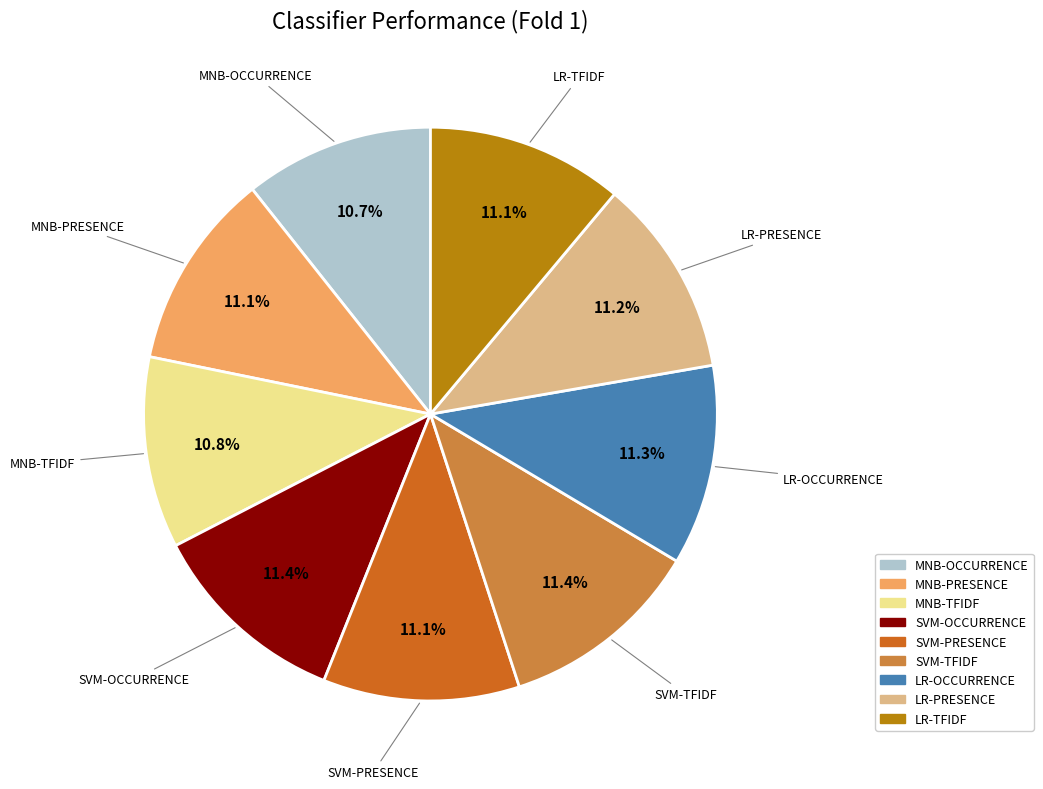

The SVM-TFIDF slice represents 11% of the pie. True or false?

True